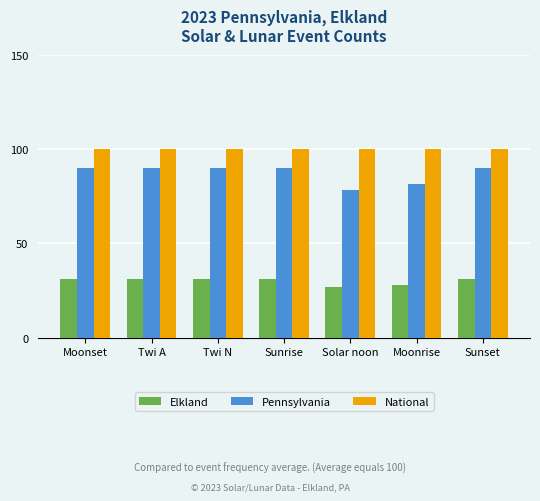

What is the sum of all Elkland values?

210.0